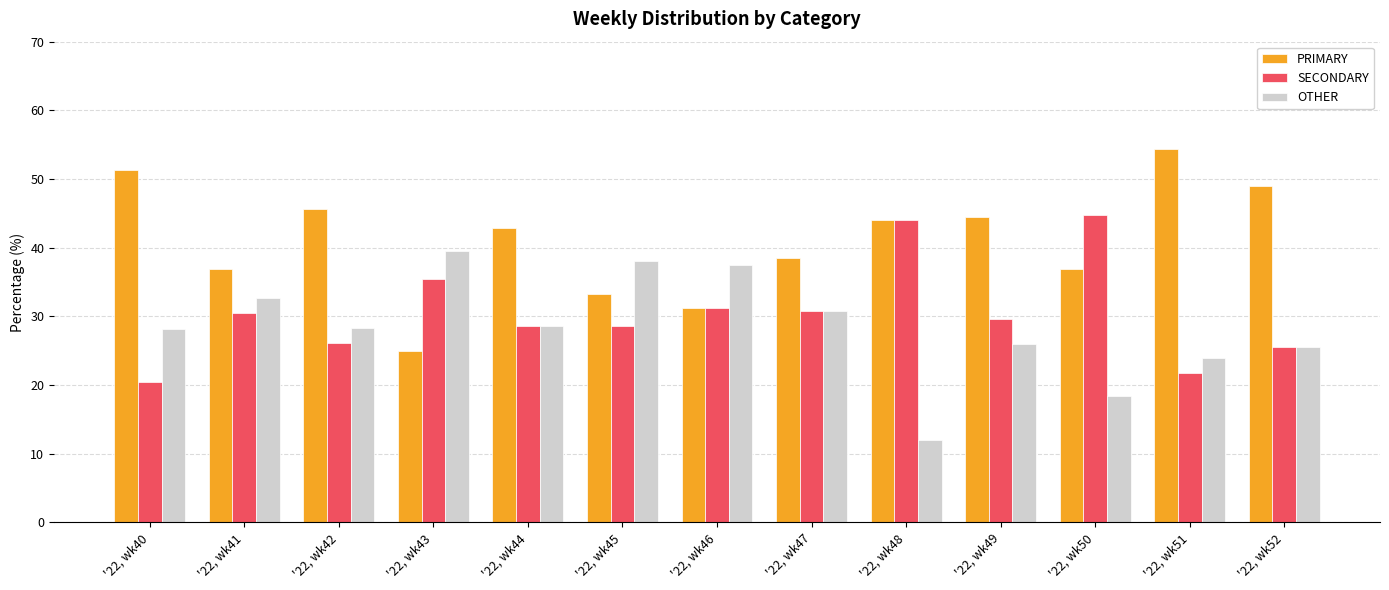

Rank the series by their maximum value, from highest to lowest.

PRIMARY, SECONDARY, OTHER